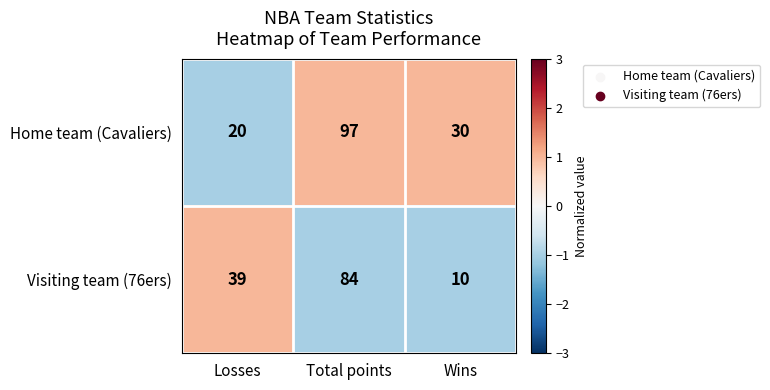

Which label corresponds to the largest value in the chart?

Total points